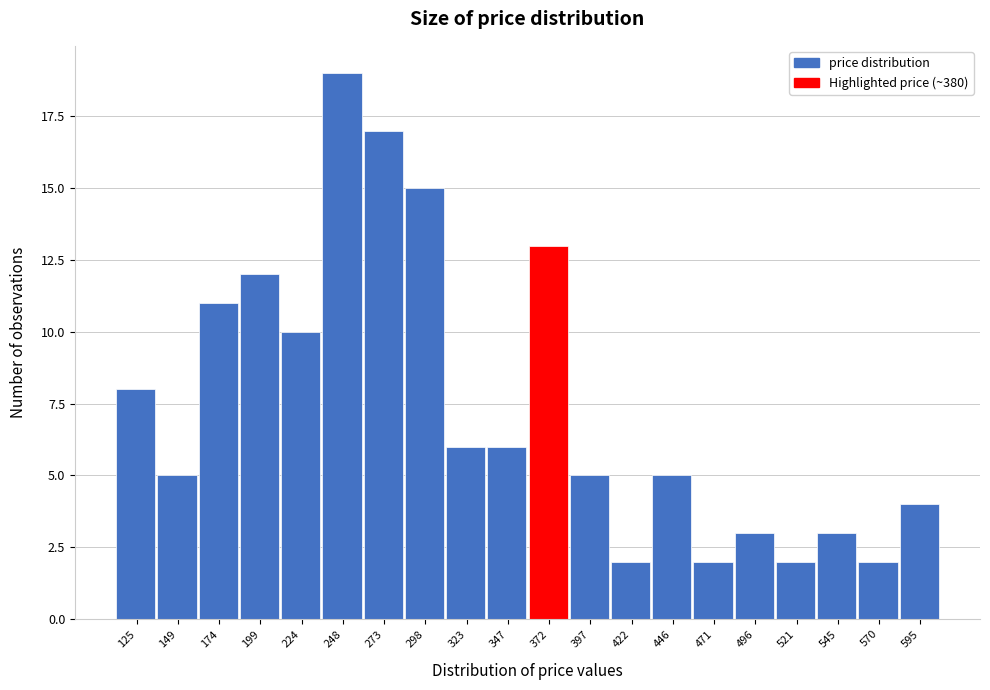

Reading left to right, transcribe all the data shown in this chart.

8	5	11	12	10	19	17	15	6	6	13	5	2	5	2	3	2	3	2	4